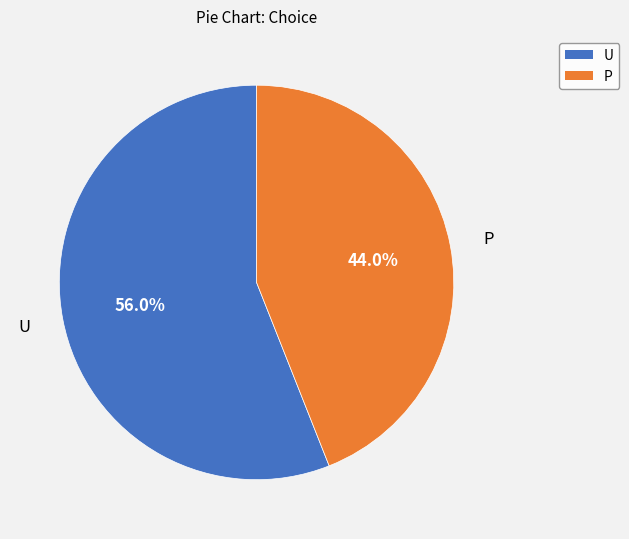

What percentage is the P slice, to the nearest percent?

44%